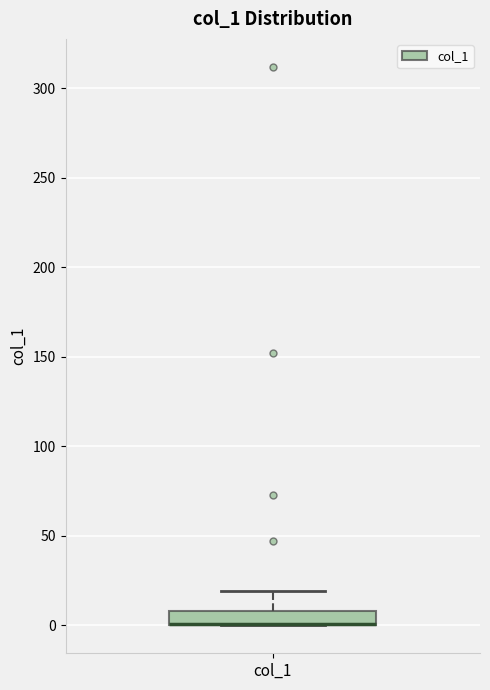

Where is the lower edge of the box for col_1 on the y-axis? The values are not printed on the chart, so give them approximately, as read against the axis.

0